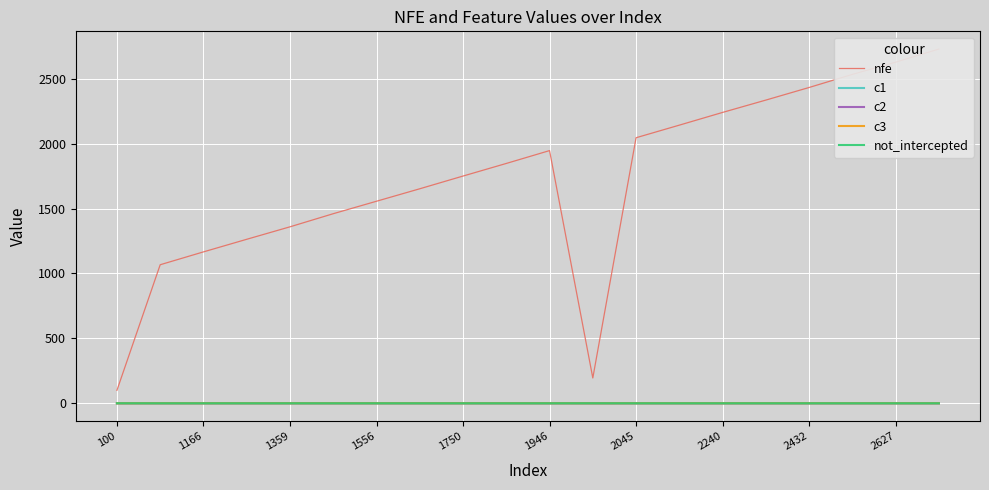

What is the sum of all c2 values?

-6.6